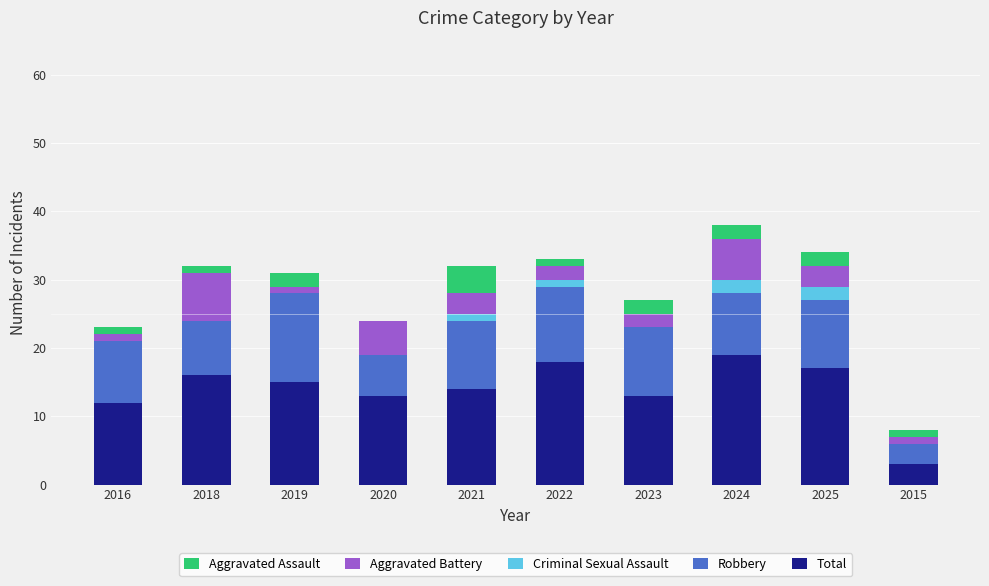

The value of Total at 2022 is 6. True or false?

False